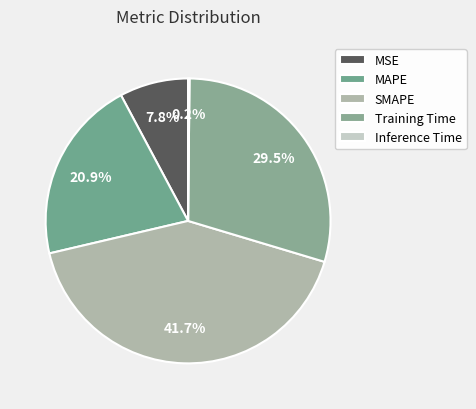

Do SMAPE and Inference Time together represent more than half of the pie?

No